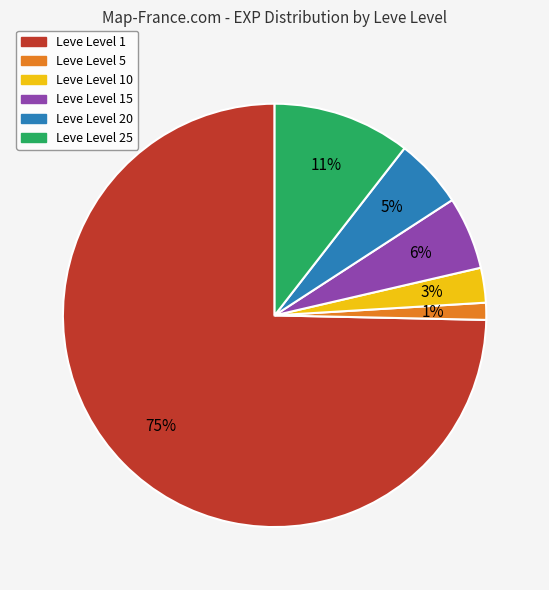

Is there a majority slice in this chart?

Yes